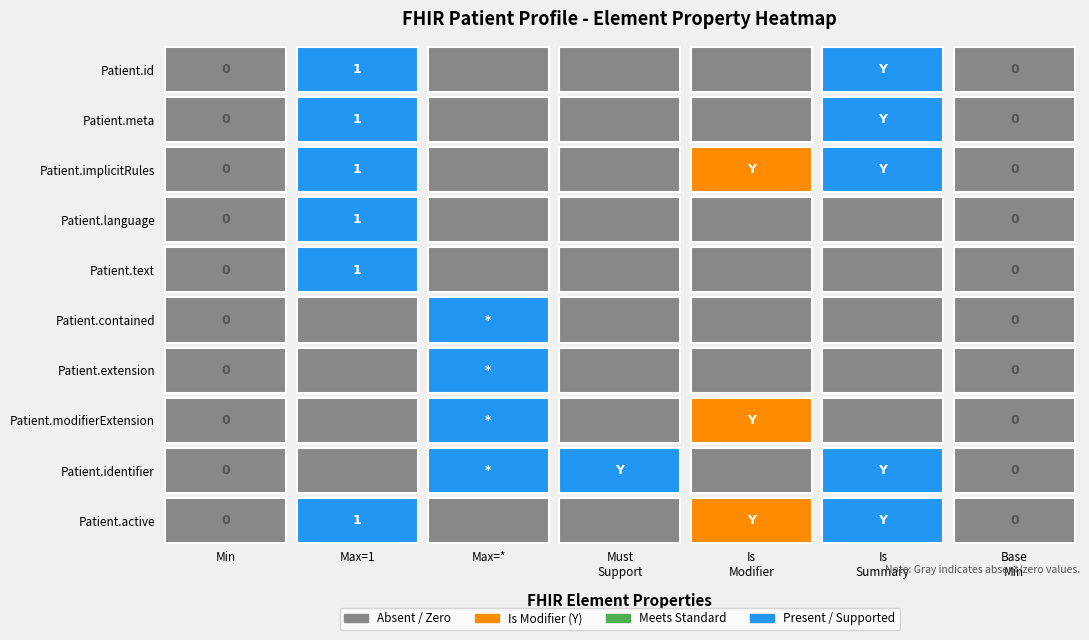

How many data points in 1 are less than 1?

5